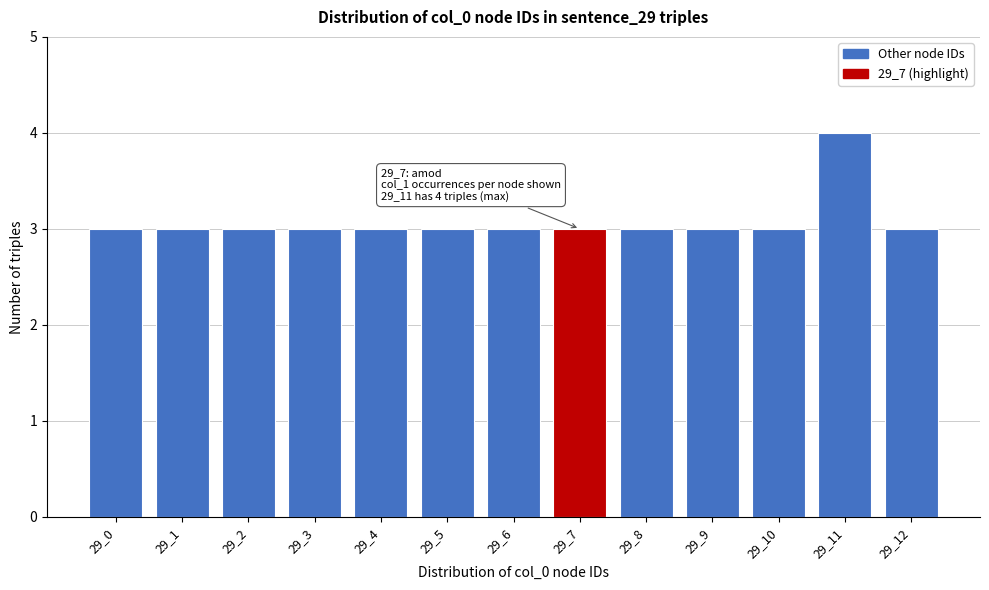

Reading left to right, what are all the values shown in this chart?

29_0=3	29_1=3	29_2=3	29_3=3	29_4=3	29_5=3	29_6=3	29_7=3	29_8=3	29_9=3	29_10=3	29_11=4	29_12=3